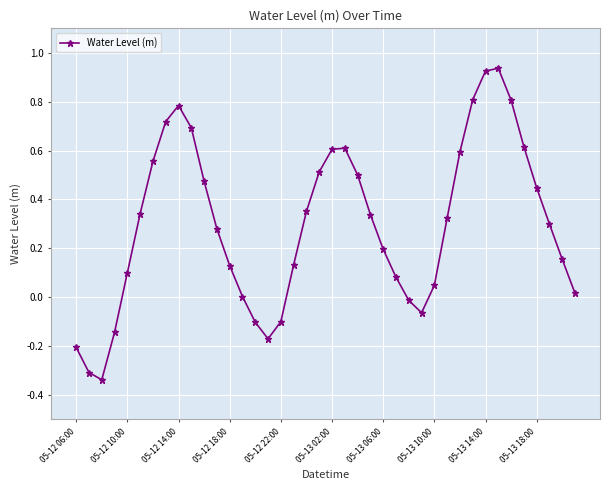

How many interior local peaks (higher than both neighbors) does the data have?

3